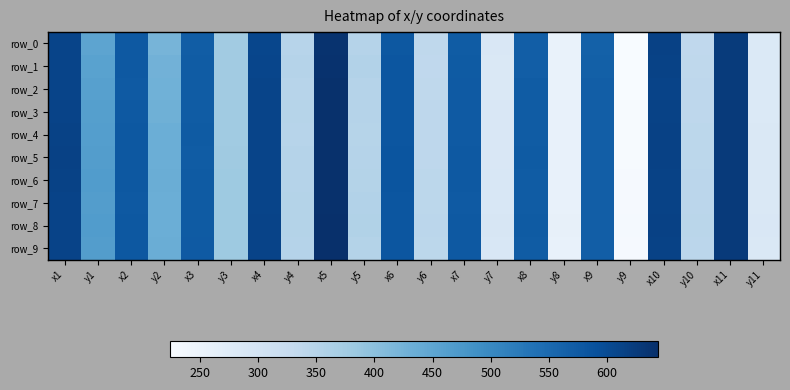

Is it true that row_7 equals 835.3 at x11?

False